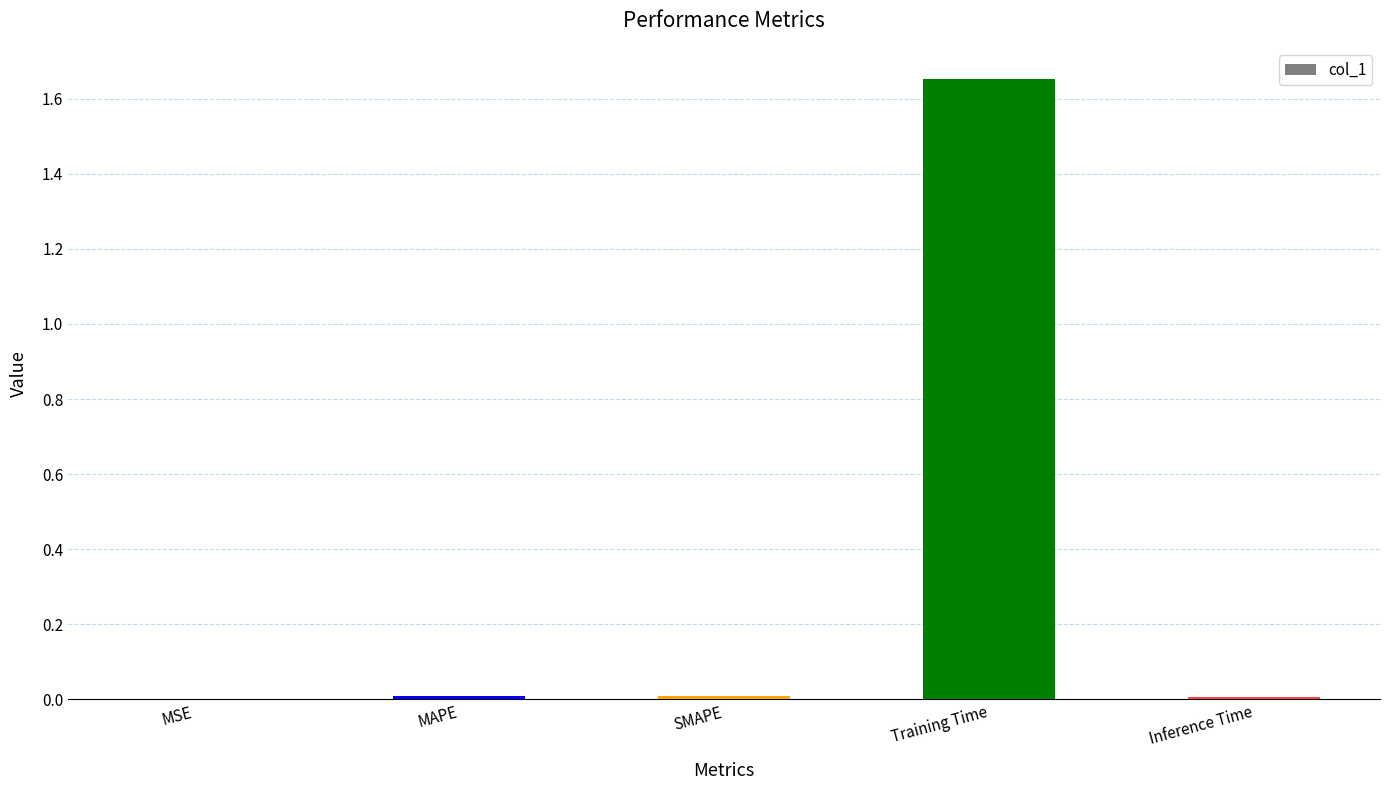

The value at SMAPE is 0.0. True or false?

True